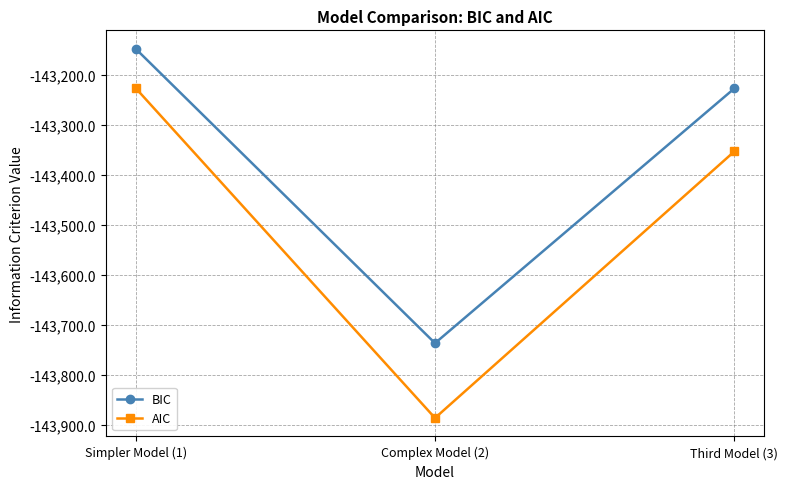

Reading left to right, what are all the values shown in this chart?

BIC: -143147.1	-143736.4	-143226.5
AIC: -143225.9	-143886.2	-143352.6